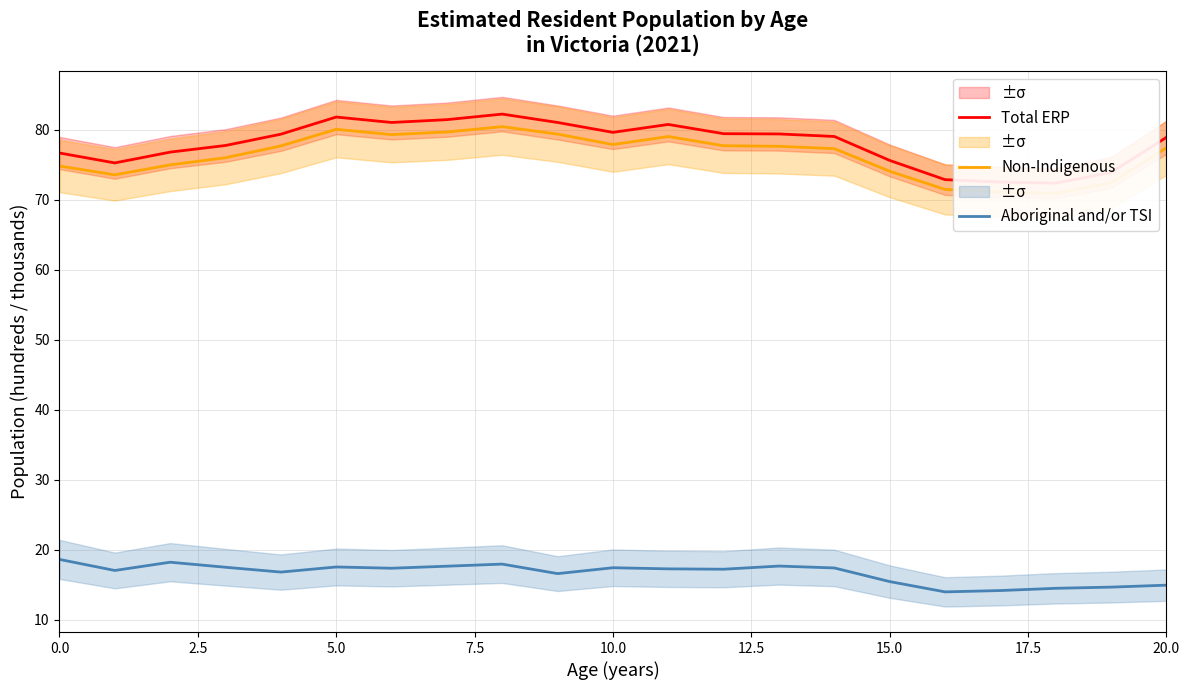

What is the label of the 14th point from the left?

13